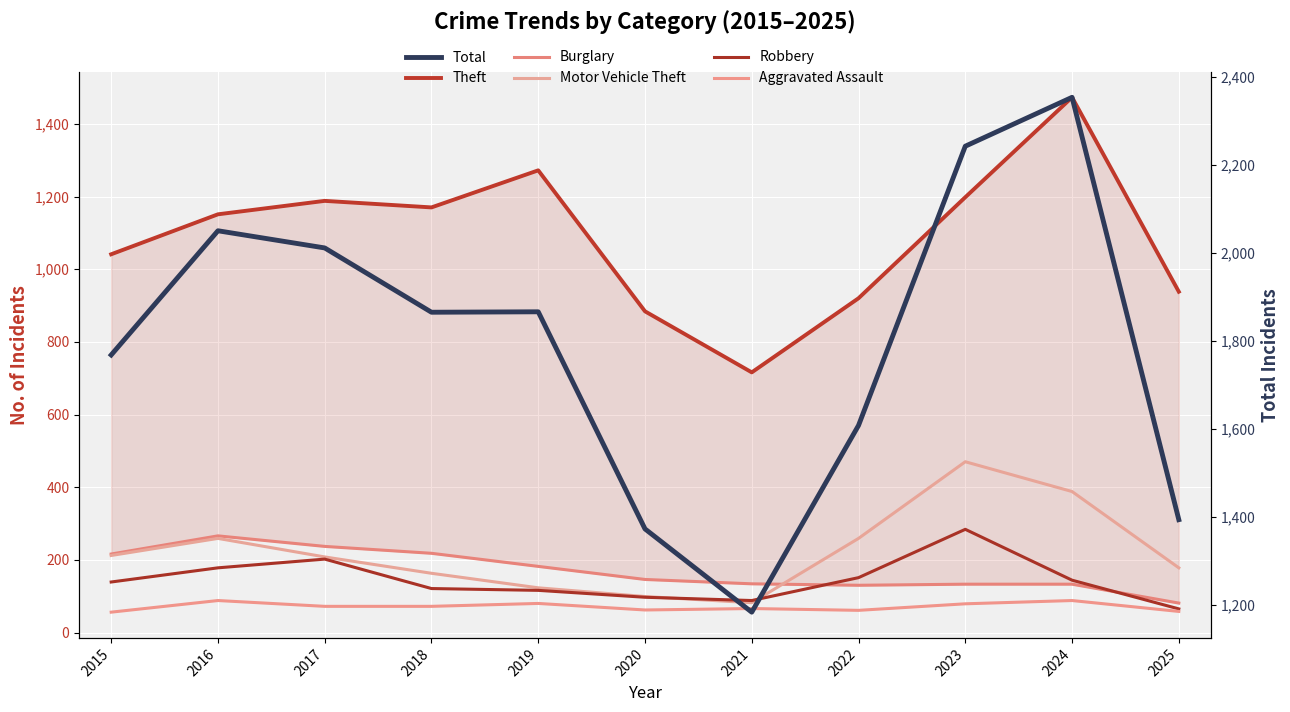

Reading left to right, transcribe all the data shown in this chart.

Theft: 2015=1041	2016=1151	2017=1188	2018=1170	2019=1272	2020=884	2021=716	2022=920	2023=1198	2024=1473	2025=938
Burglary: 2015=216	2016=266	2017=237	2018=218	2019=182	2020=146	2021=134	2022=130	2023=133	2024=133	2025=81
Motor Vehicle Theft: 2015=212	2016=259	2017=208	2018=163	2019=123	2020=99	2021=82	2022=259	2023=470	2024=388	2025=178
Robbery: 2015=139	2016=178	2017=202	2018=121	2019=116	2020=97	2021=88	2022=151	2023=284	2024=144	2025=65
Aggravated Assault: 2015=56	2016=88	2017=72	2018=72	2019=80	2020=62	2021=66	2022=61	2023=79	2024=88	2025=58
Total: 2015=1768	2016=2050	2017=2011	2018=1865	2019=1866	2020=1373	2021=1184	2022=1608	2023=2242	2024=2353	2025=1394